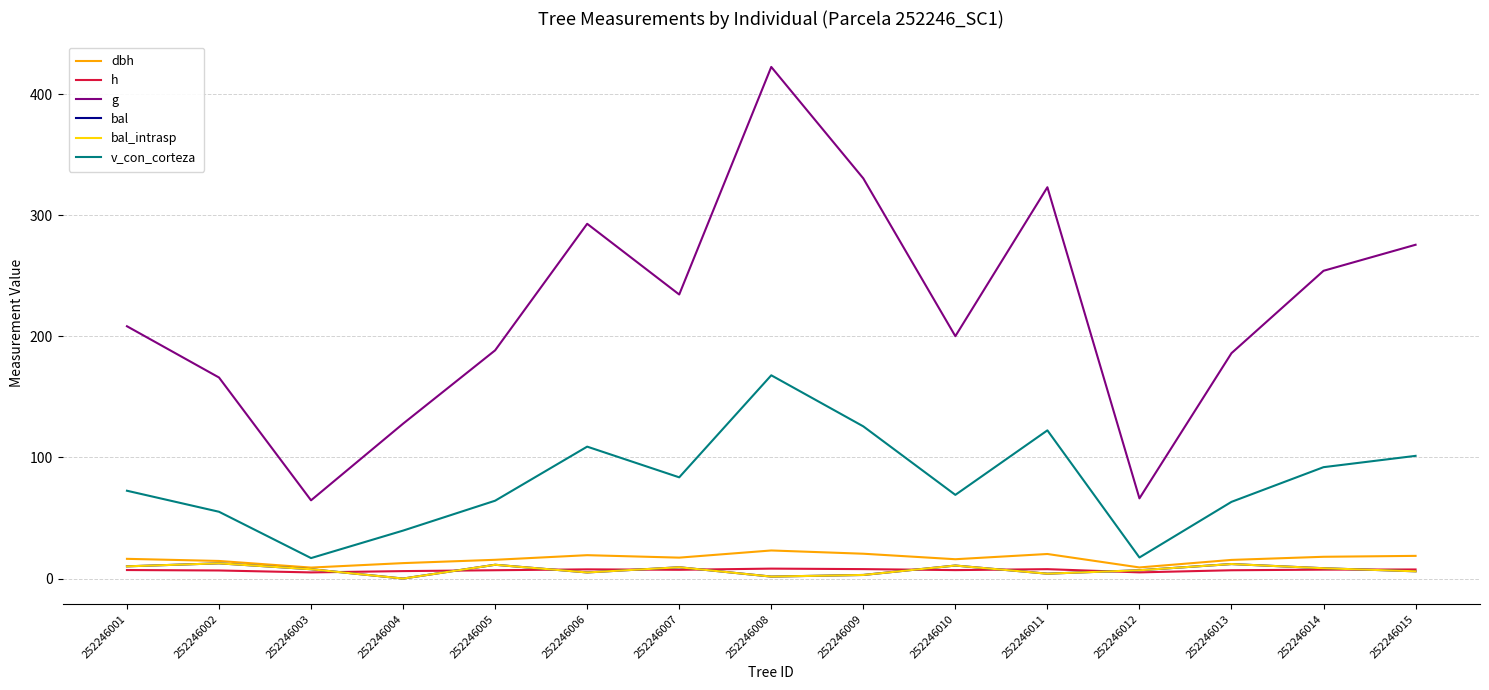

Rank the series at 252246005 from lowest to highest value.

h, bal, bal_intrasp, dbh, v_con_corteza, g